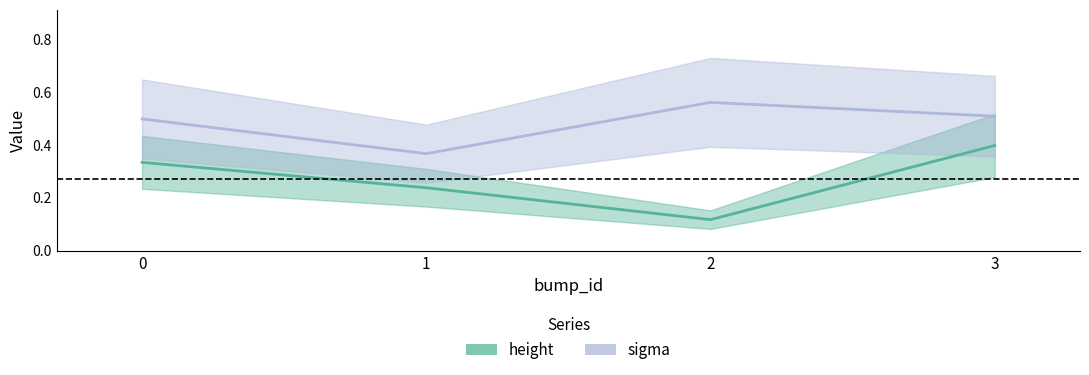

How many height values are between 0 and 1?

4